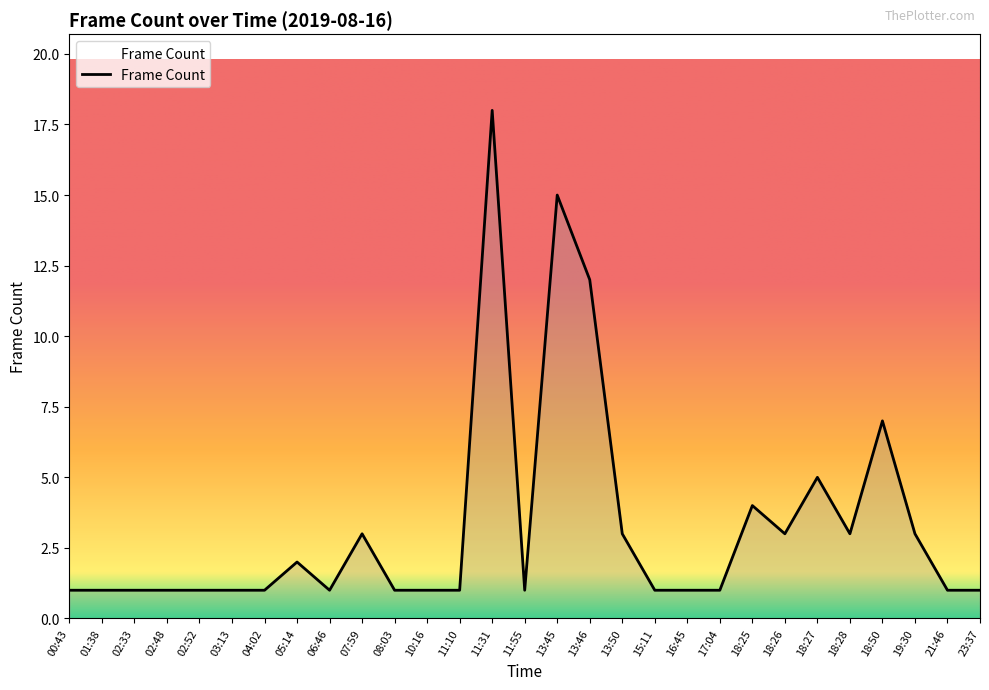

The value at 15:11 is 0. True or false?

False